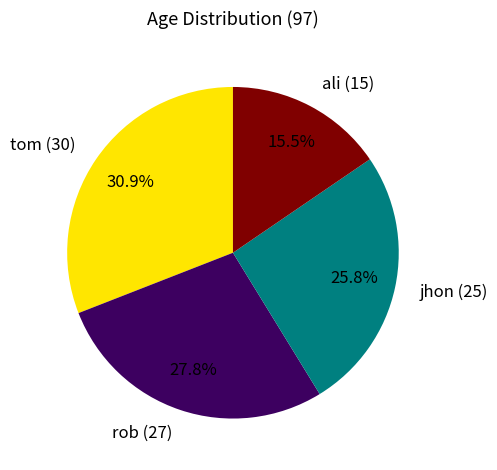

Is the sum of jhon and rob greater than half?

Yes